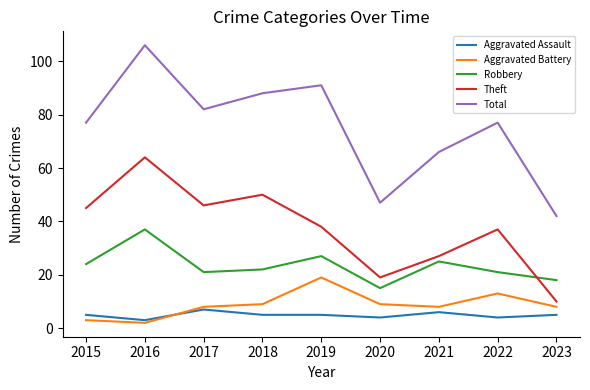

What is the approximate value of Aggravated Battery at 2023?

8